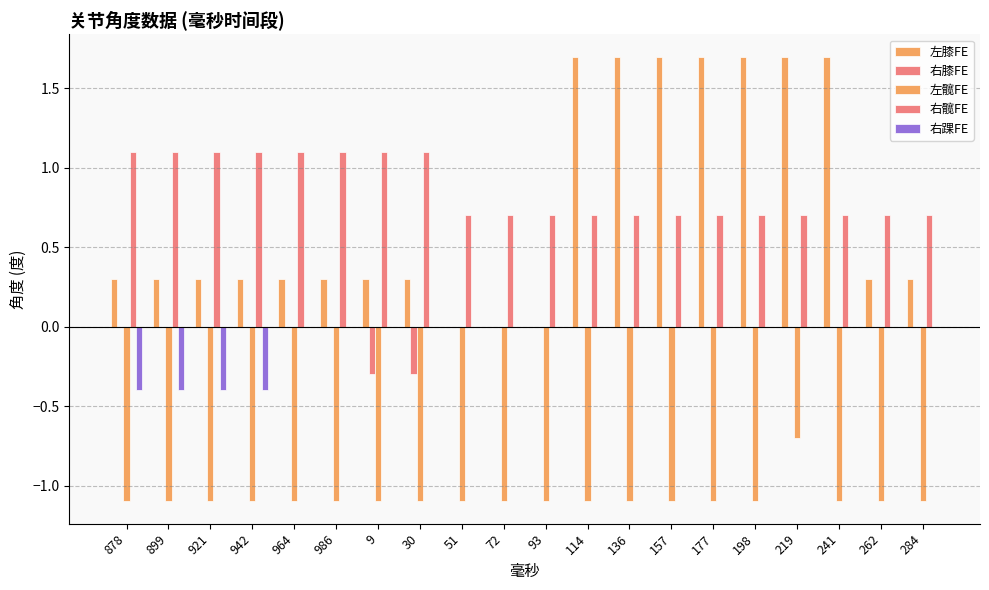

What is the total value across all series at 219?

1.7